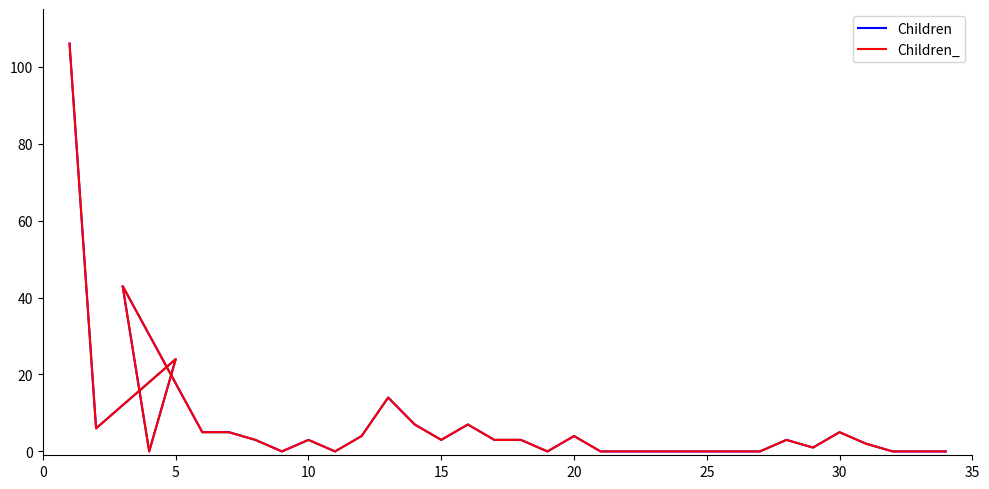

Rank the series by their maximum value, from lowest to highest.

Children, Children_